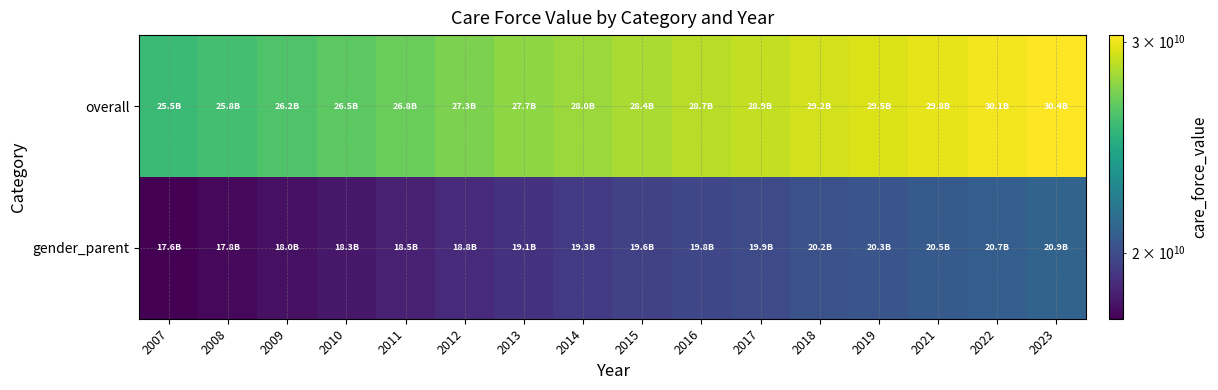

Reading left to right, list all the values displayed in this chart.

overall: 2007=25544925968.1	2008=25834779291.2	2009=26158557977.1	2010=26471198998.0	2011=26840729490.7	2012=27303373529.6	2013=27669954974.8	2014=28012027550.9	2015=28371304551.1	2016=28673172420.6	2017=28912526377.7	2018=29241453004.6	2019=29497997318.5	2021=29784657682.7	2022=30083808987.2	2023=30374265735.5
gender_parent: 2007=17616522960.9	2008=17816414232.0	2009=18039701418.8	2010=18255307748.1	2011=18510146709.8	2012=18829199477.6	2013=19082004690.5	2014=19317907875.3	2015=19565675730.7	2016=19773852582.0	2017=19938918023.4	2018=20165755379.8	2019=20342675790.5	2021=20540365104.5	2022=20746668533.6	2023=20946975944.3